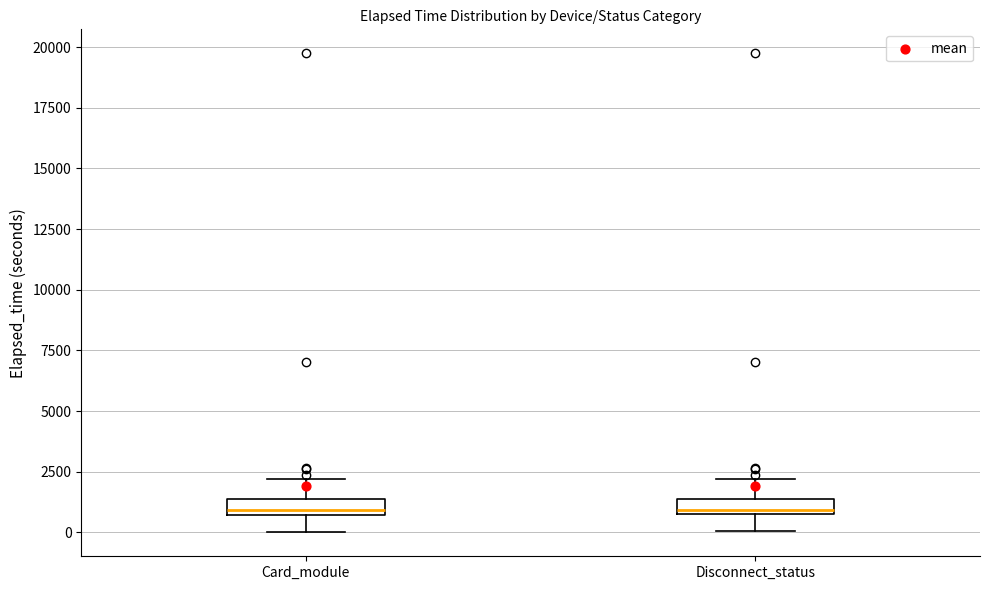

Where does the median line of the box for Card_module sit on the y-axis? The values are not printed on the chart, so give them approximately, as read against the axis.

1000